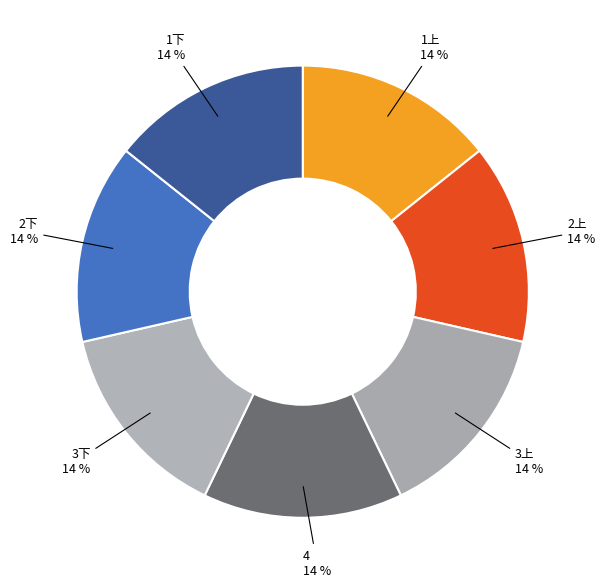

To the nearest percent, what percentage of the pie is 4?

14%